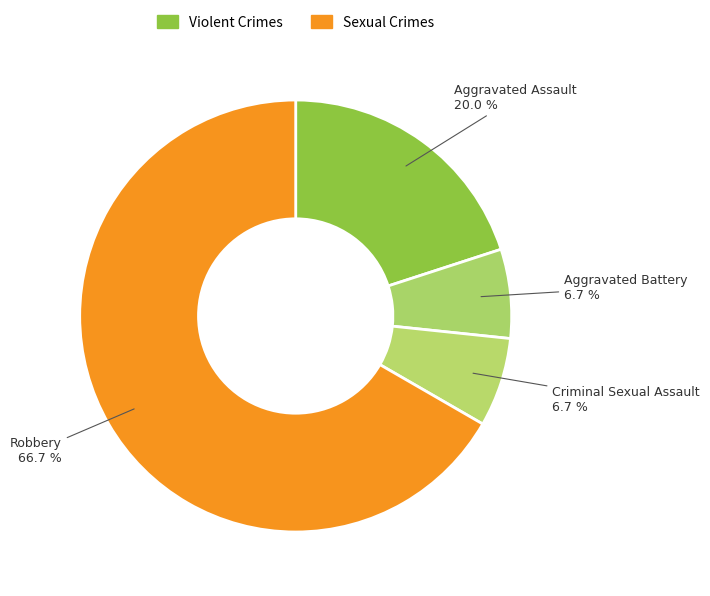

Which slice is the largest?

Robbery